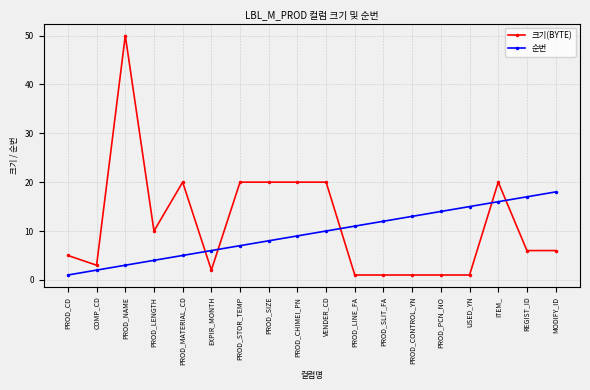

Which series has the largest range (max minus min)?

크기(BYTE)